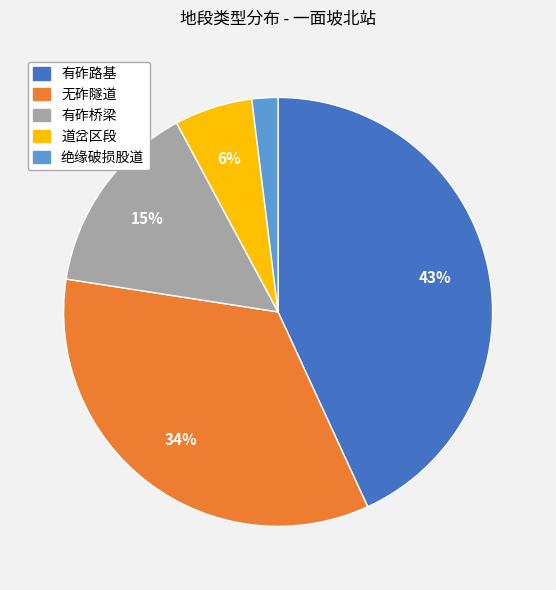

Which category has the smallest portion of the pie?

绝缘破损股道